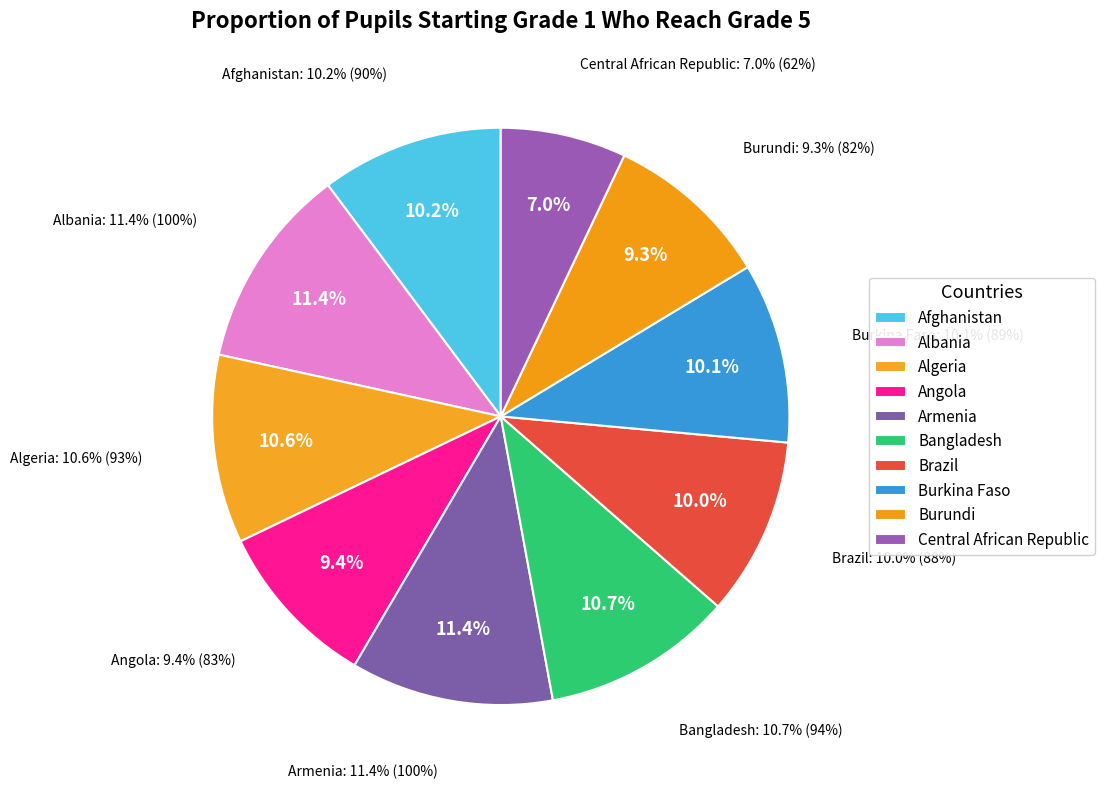

To the nearest percent, what portion does Brazil represent?

10%